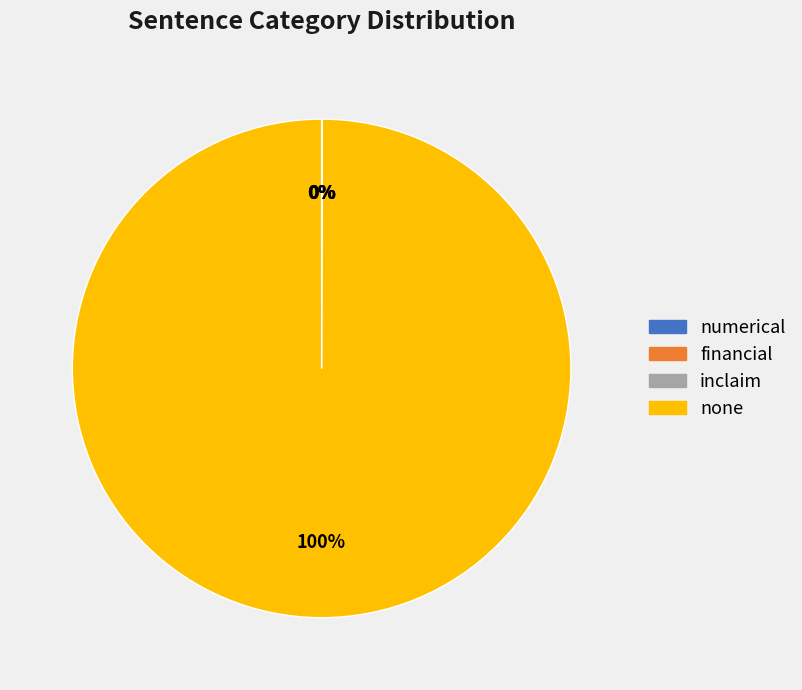

Which category accounts for the majority?

none